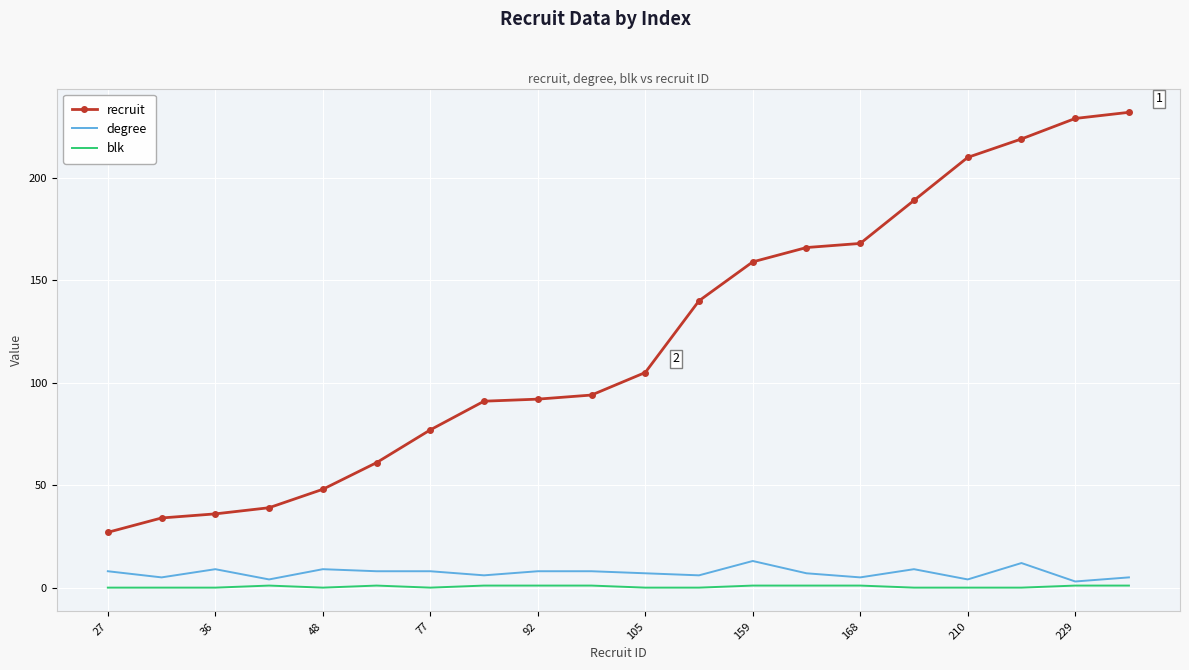

Which series has the widest spread of values?

recruit